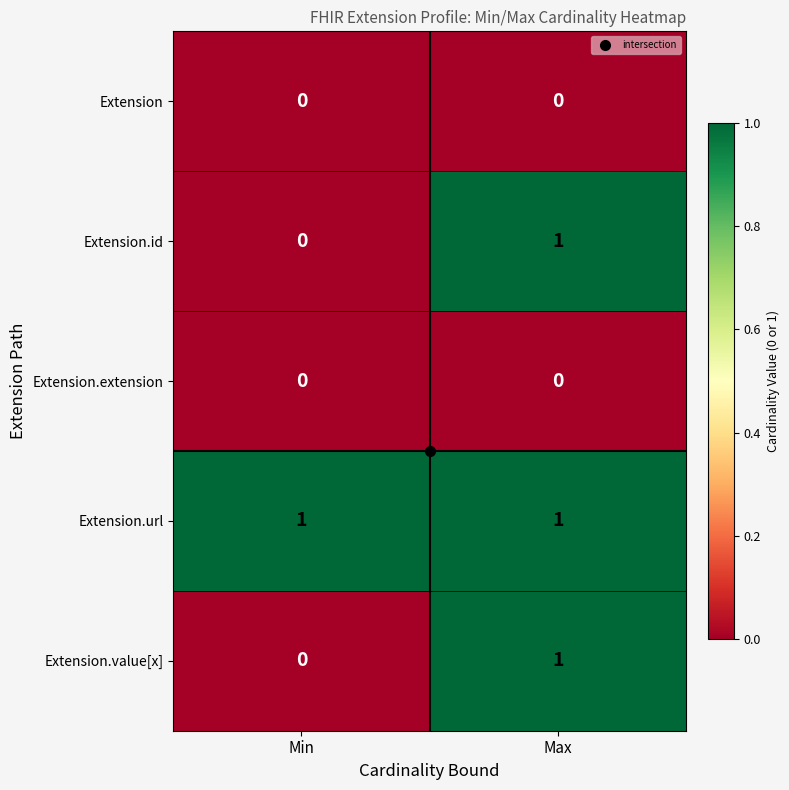

Is the value of Extension at Min greater than the value of Extension.url at Max?

No